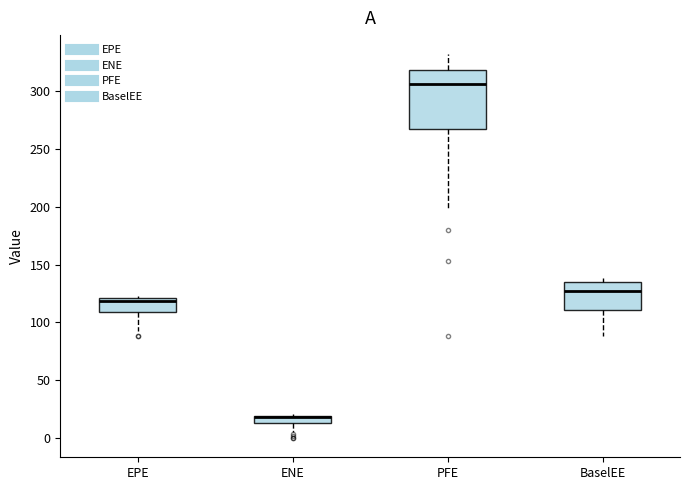

Where does the lower whisker of the box for ENE end on the y-axis? The values are not printed on the chart, so give them approximately, as read against the axis.

5